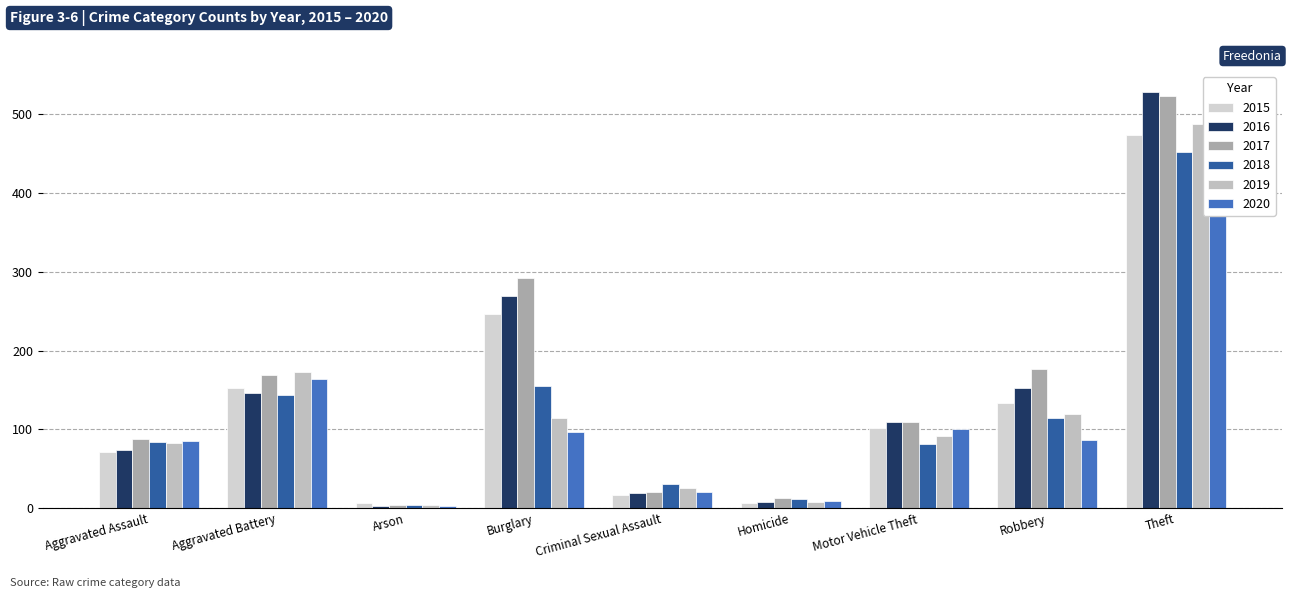

What is the total value across all series at Arson?

25